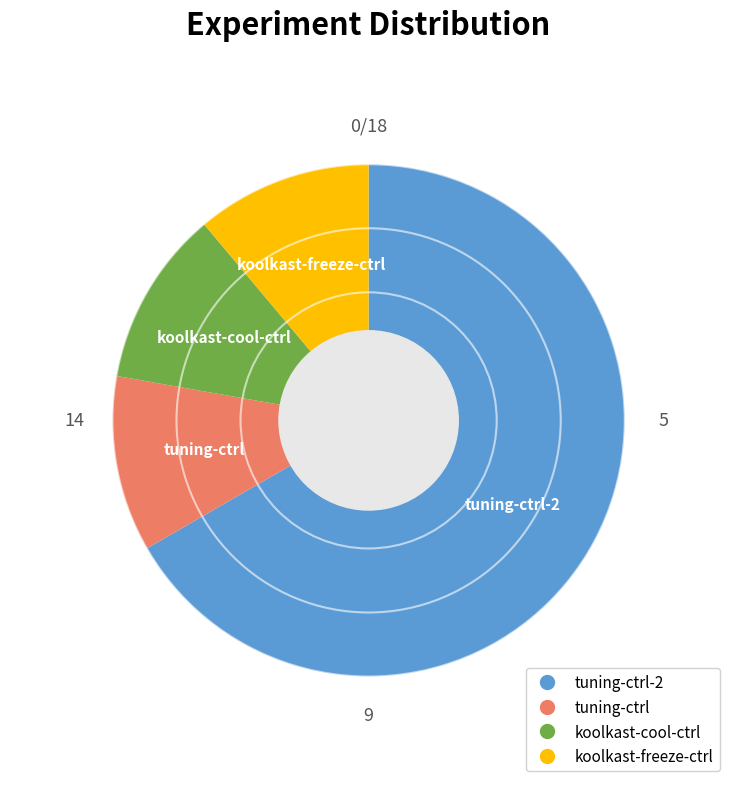

How many segments does this pie chart have?

4